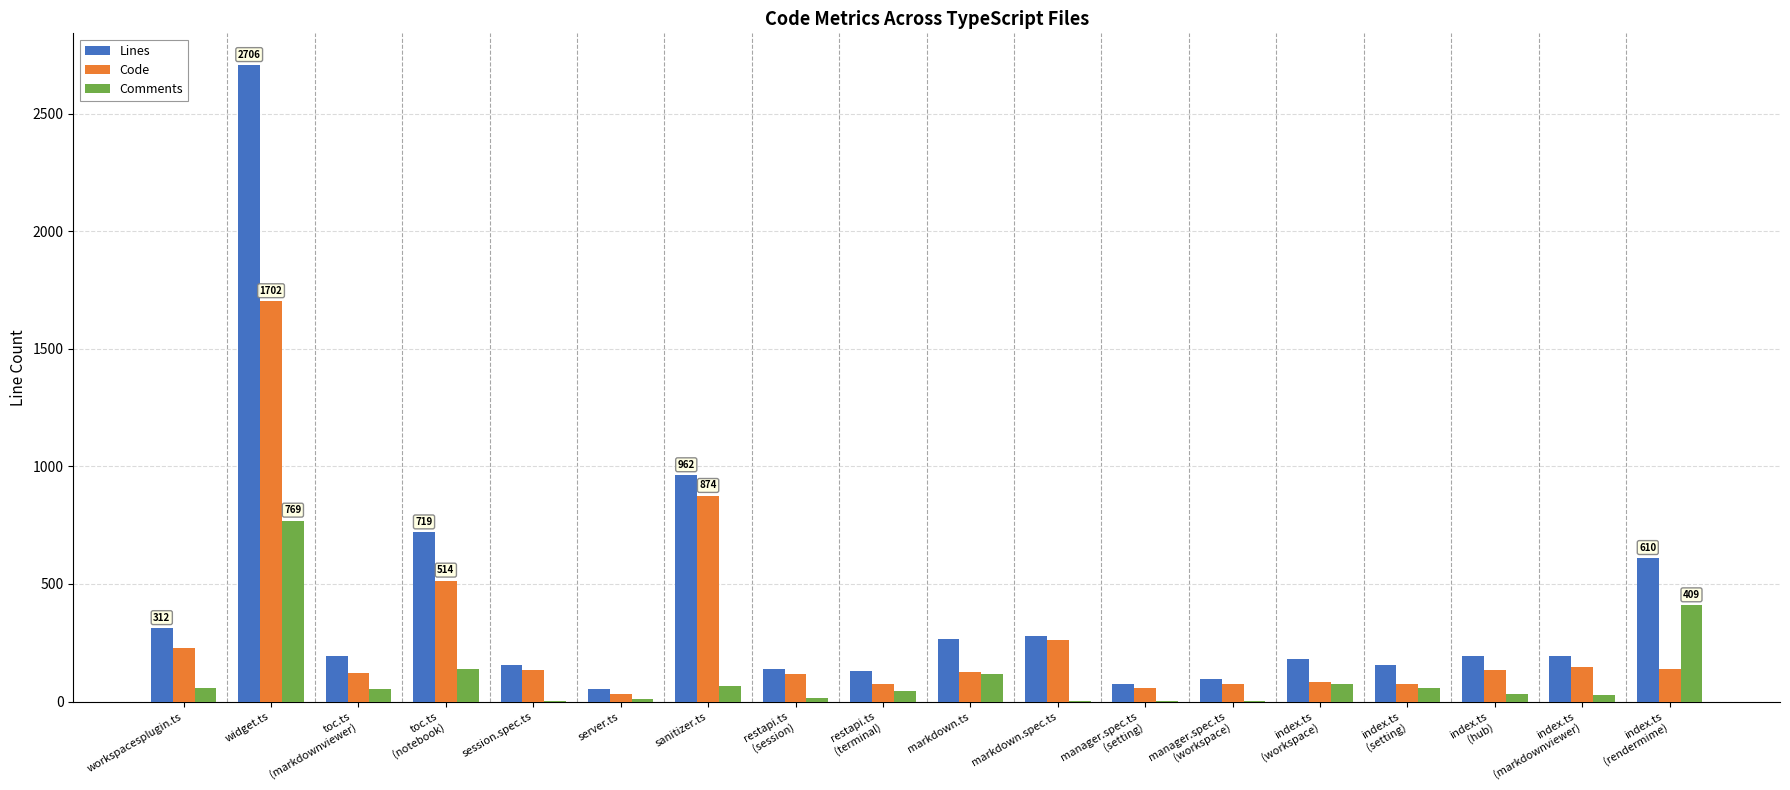

What is the sum of all Comments values?

1888